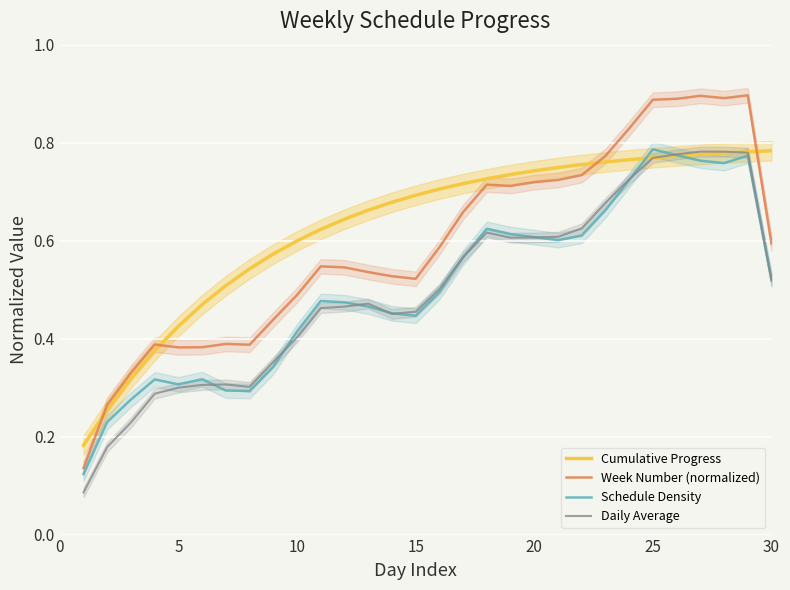

How many Week Number (normalized) values are between 0 and 1?

30